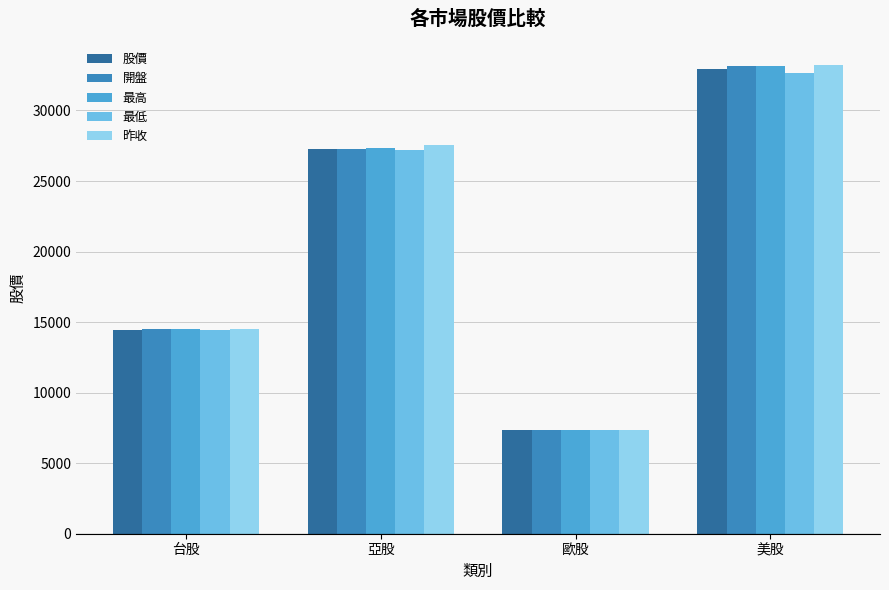

What is the label of the 2nd bar from the left?

亞股